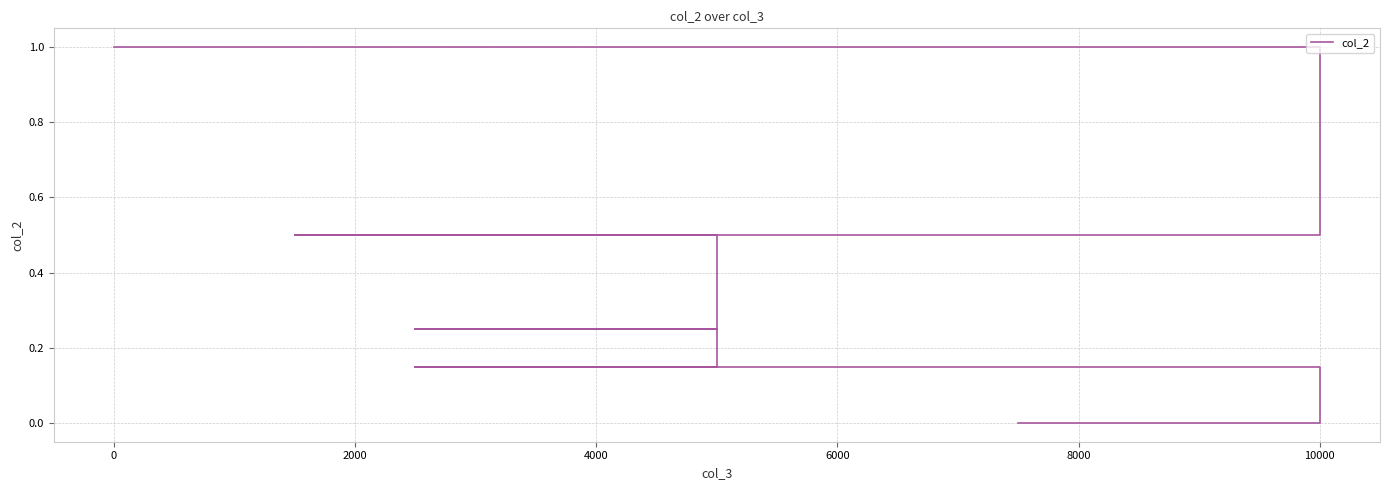

Reading left to right, transcribe all the data shown in this chart.

1.0	0.5	0.5	0.5	0.5	0.2	0.2	0.1	0.1	0.0	0.0